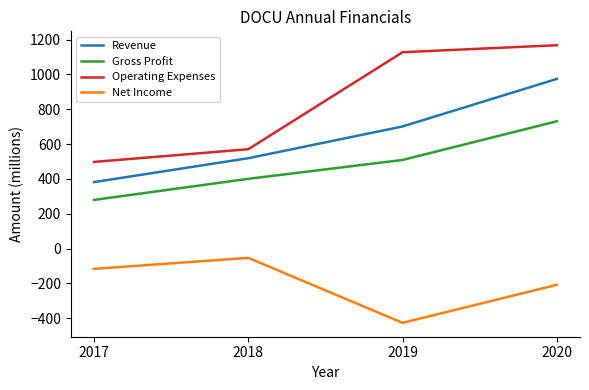

Rank the series at 2020 from highest to lowest value.

Operating Expenses, Revenue, Gross Profit, Net Income